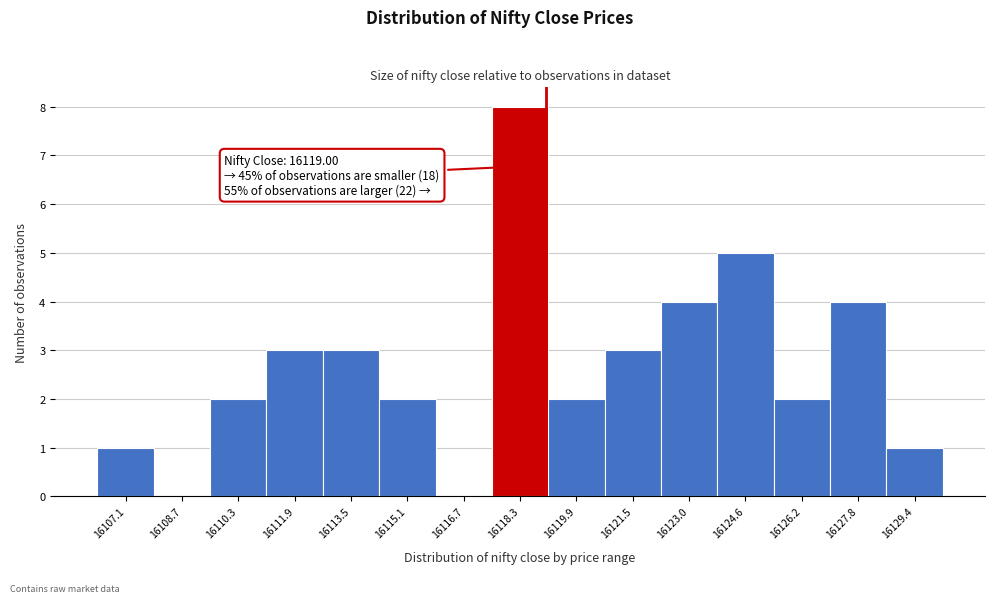

Over which range of the x-axis is the bar tallest?

16117.4 to 16119.0